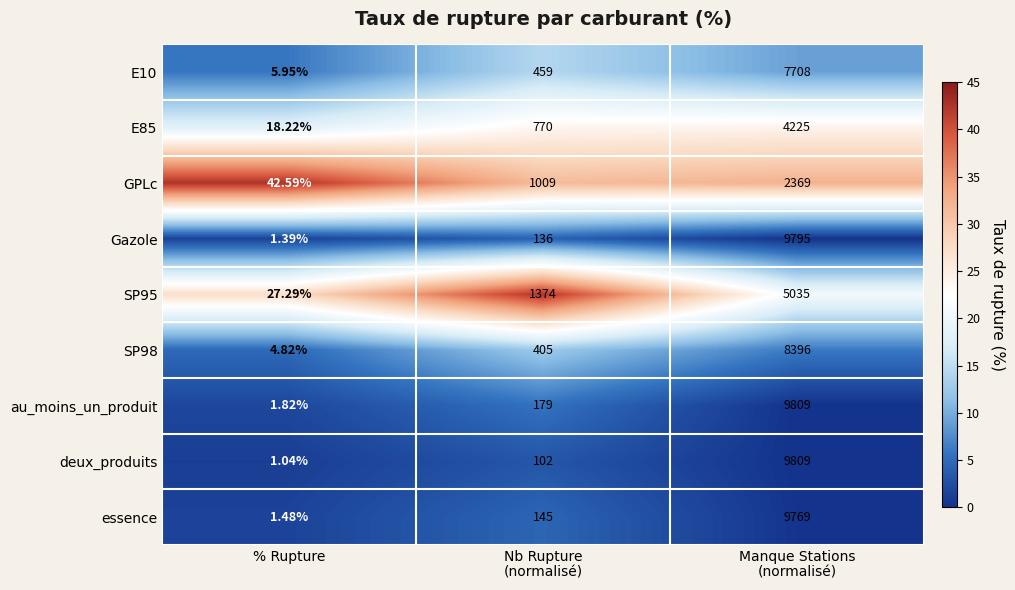

Which series has the largest total across all categories?

au_moins_un_produit